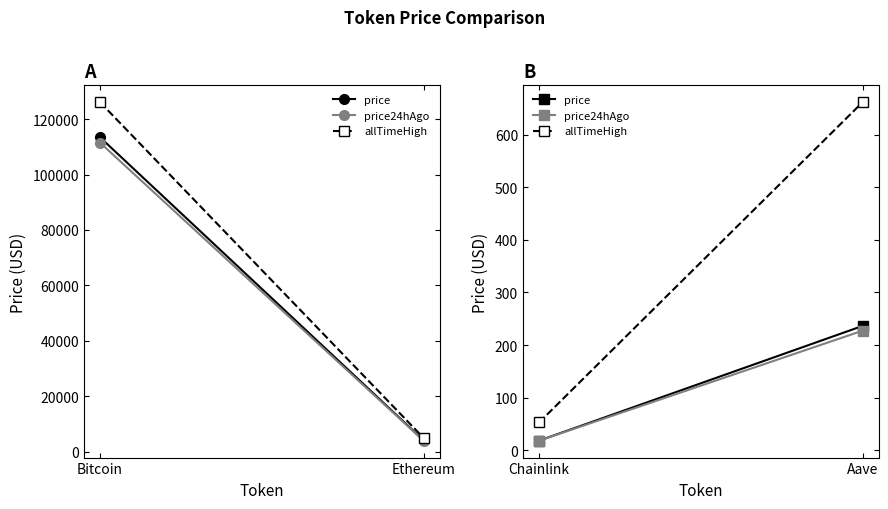

What is the lowest value of the price series?

18.1